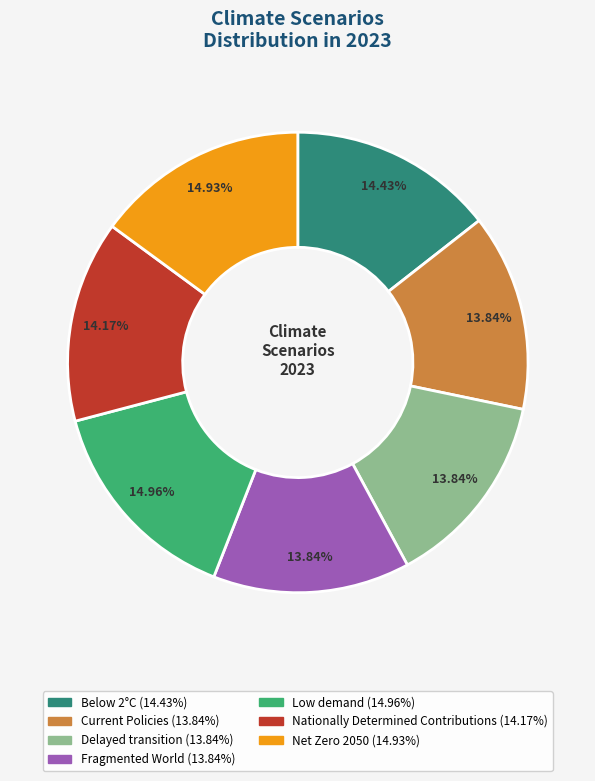

To the nearest percent, what is the average slice percentage?

14%